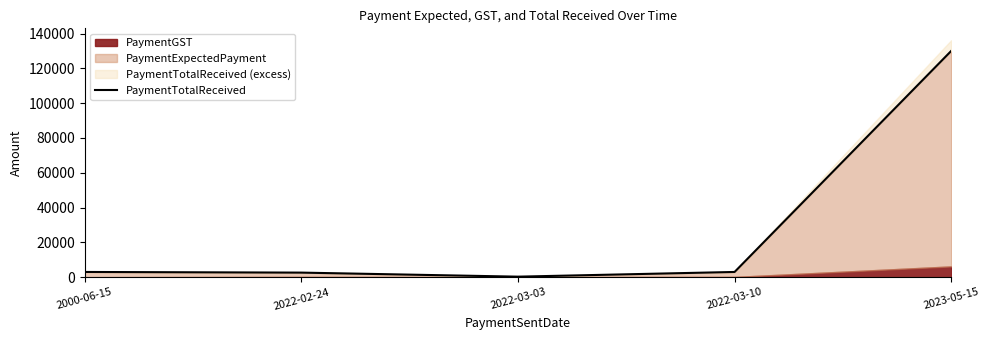

Rank the categories by value from lowest to highest.

2022-03-03, 2022-02-24, 2000-06-15, 2022-03-10, 2023-05-15